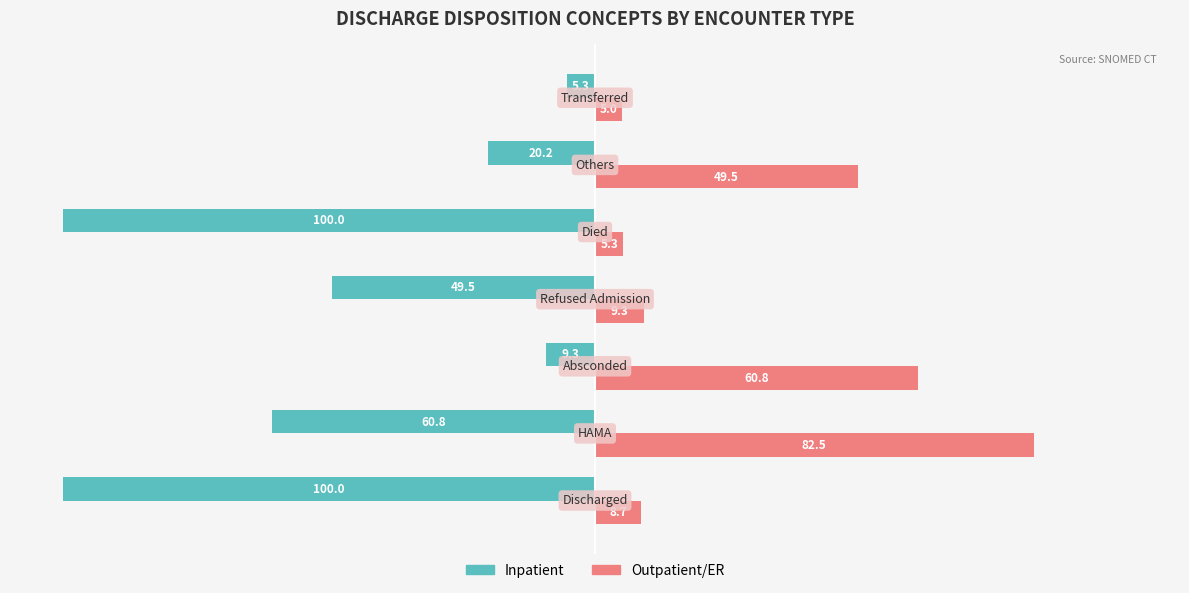

Which series has the largest total across all categories?

Outpatient/ER